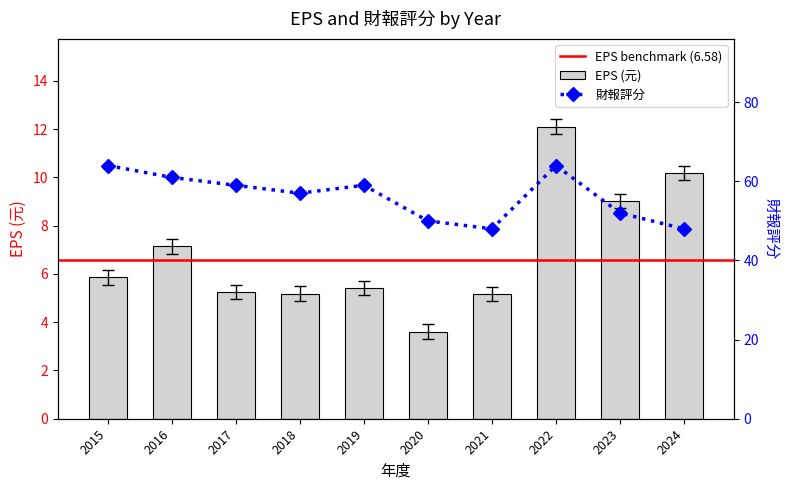

Read the EPS (元) value at 2021.

4.9